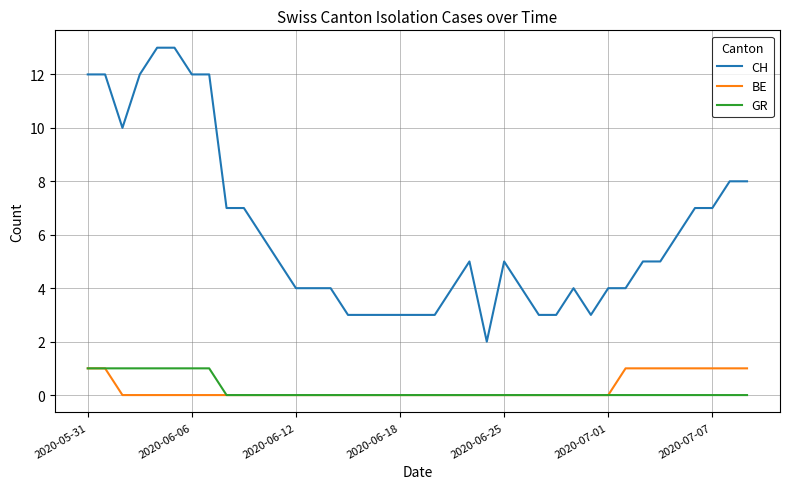

What are all the series names shown in the legend?

CH, BE, GR